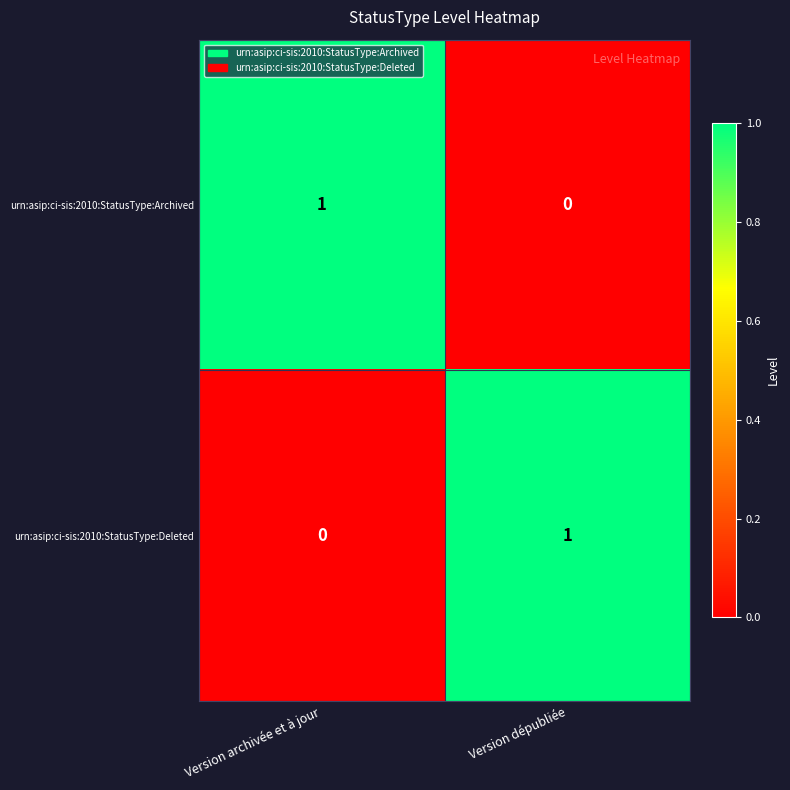

Where is urn:asip:ci-sis:2010:StatusType:Archived nearest to the value 0?

Version dépubliée